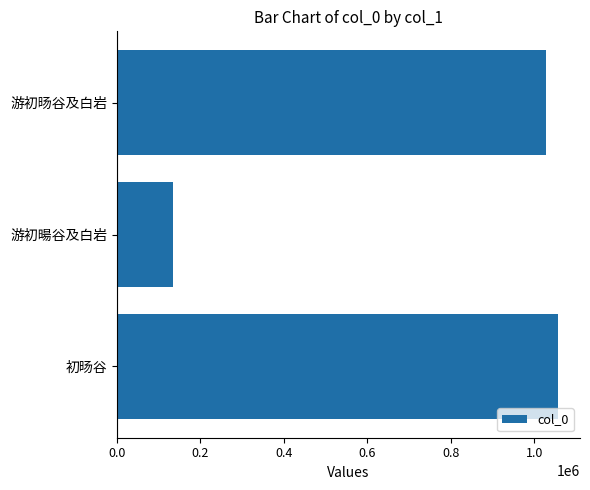

At which label is the value closest to 595718?

游初旸谷及白岩